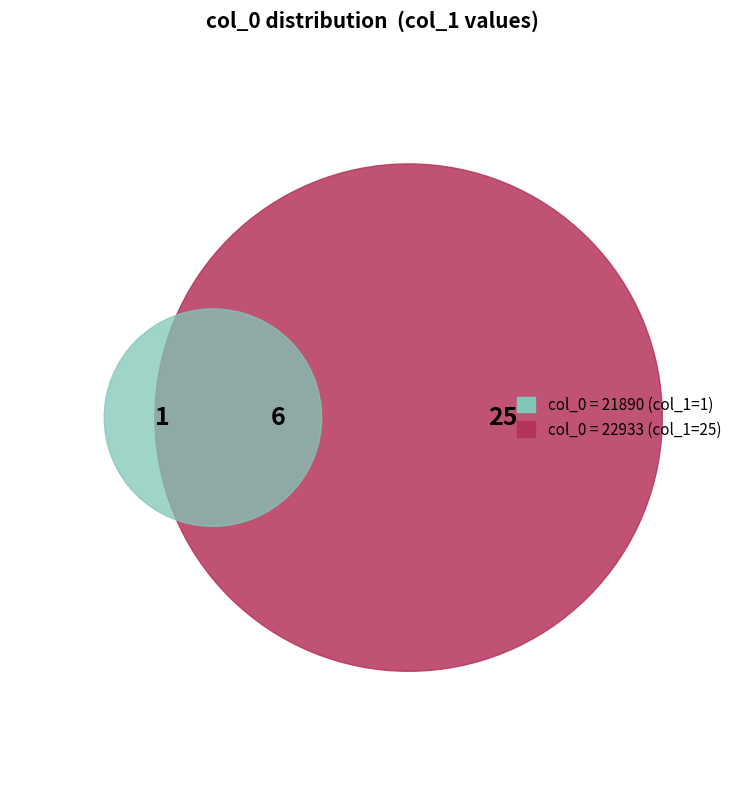

To the nearest percent, what is the difference between the 22933 and 21890 slice percentages?

92%